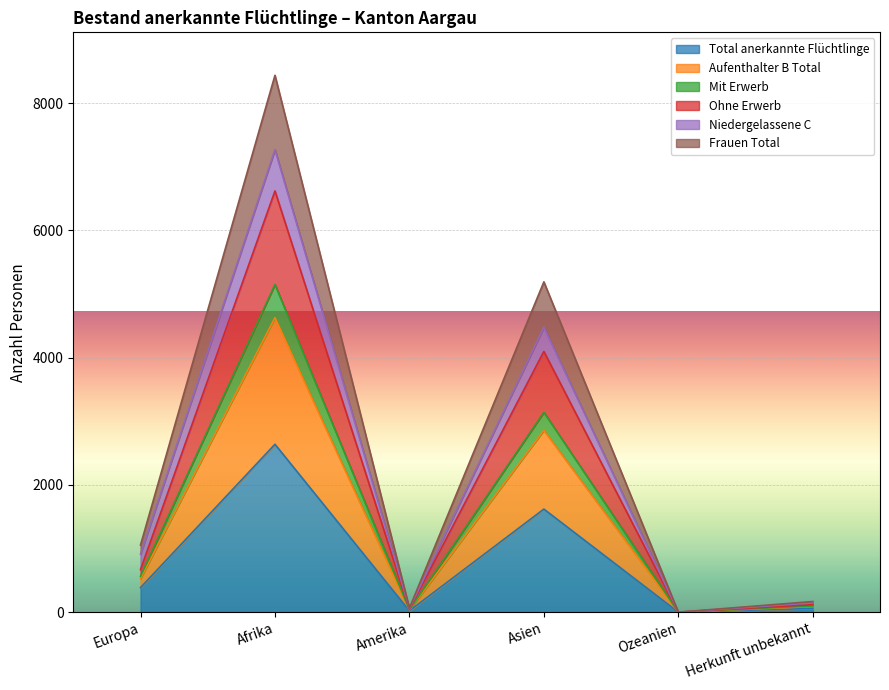

Where does the Mit Erwerb series first go above 564?

Afrika